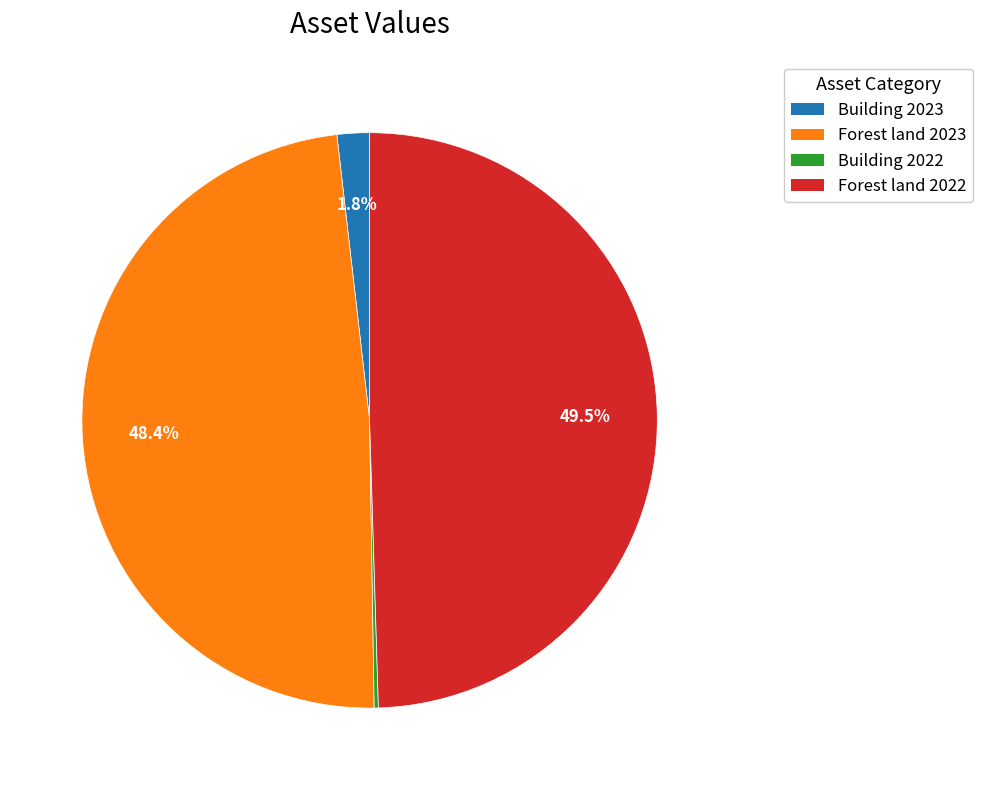

Does Forest land 2023 represent more than half of the total?

No